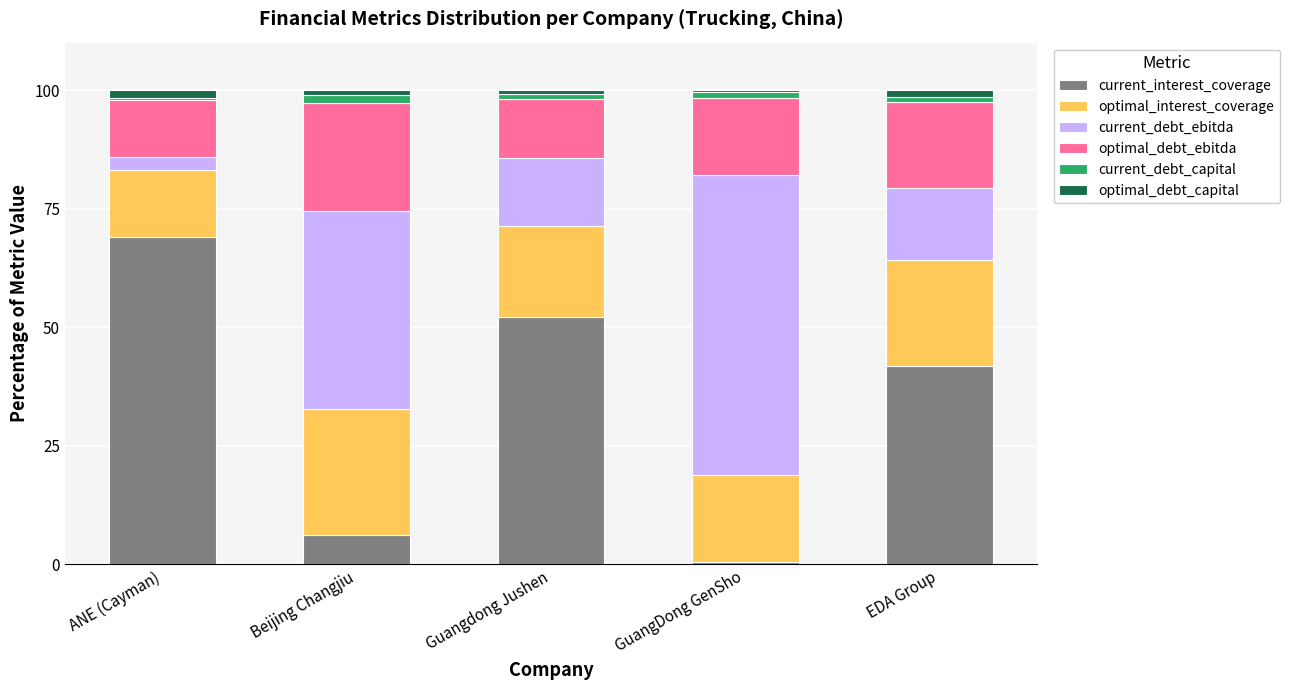

The current_interest_coverage series shows 90.4 at Guangdong Jushen. True or false?

False